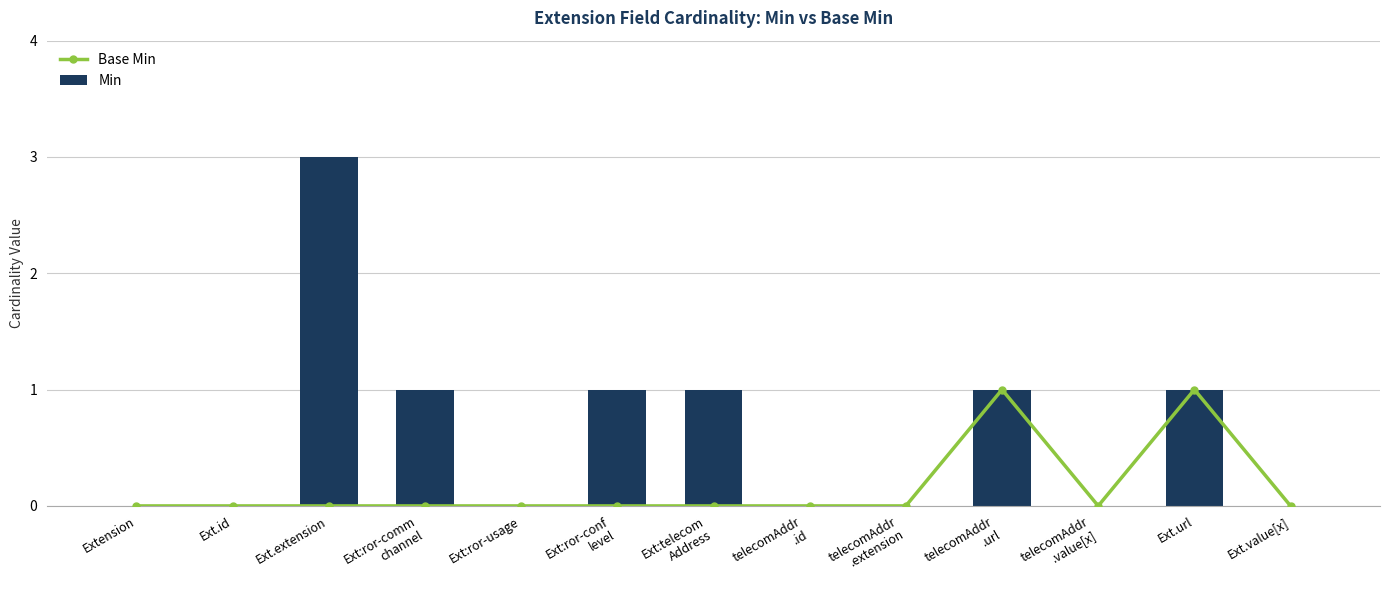

Where is Min nearest to the value 1?

Ext:ror-comm
channel